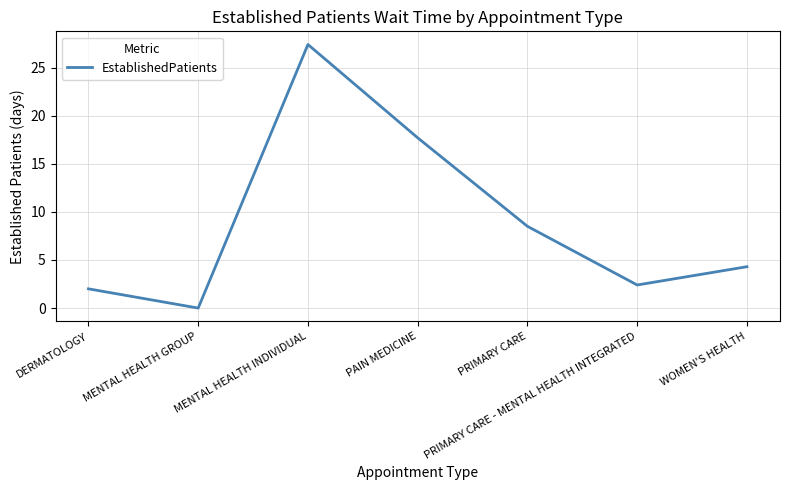

The value at MENTAL HEALTH GROUP is -16.9. True or false?

False